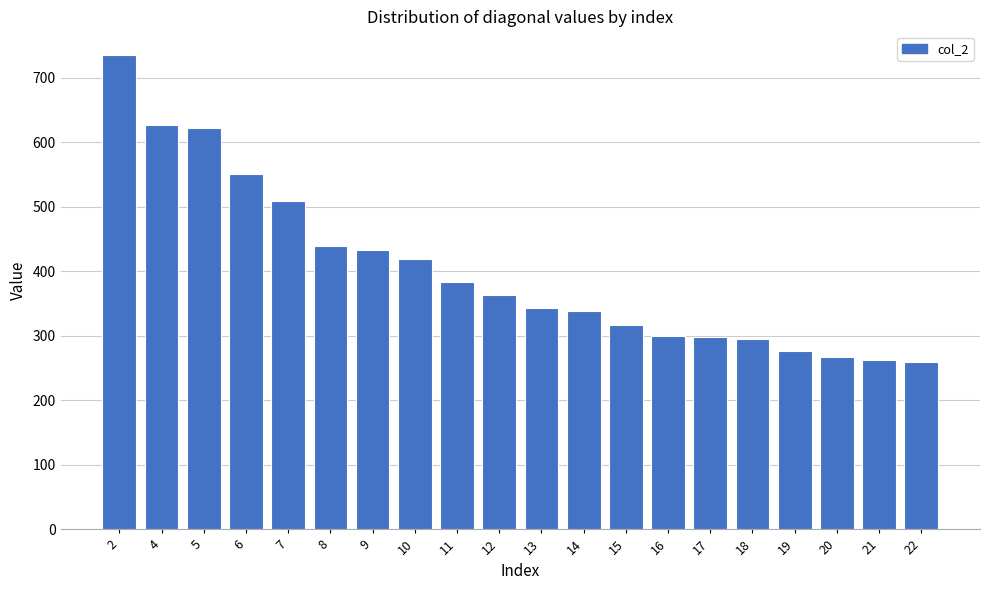

What is the smallest value displayed?

258.7